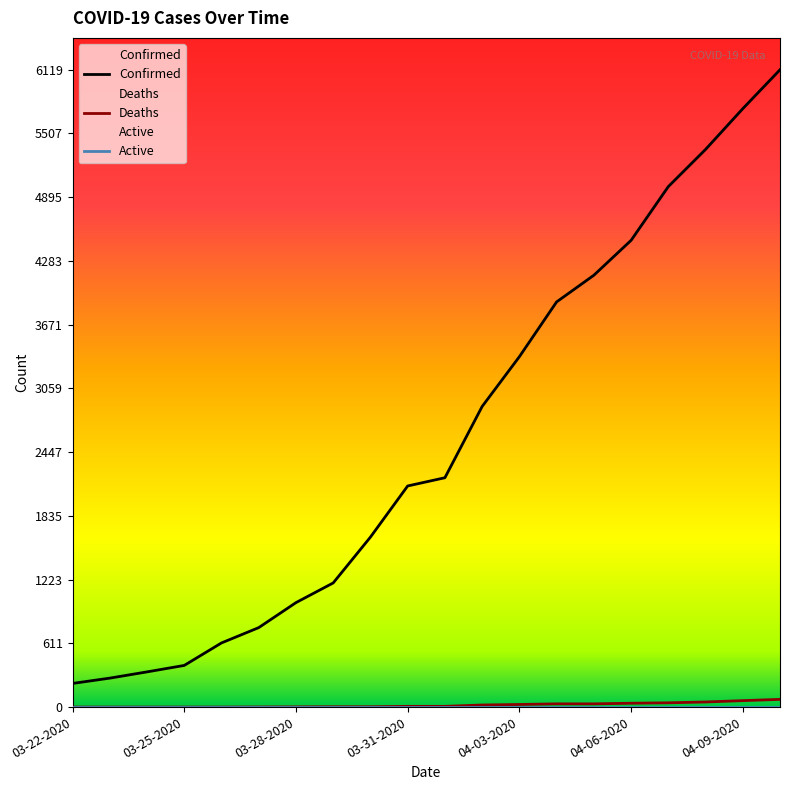

True or false: Confirmed and Deaths intersect in this chart.

False